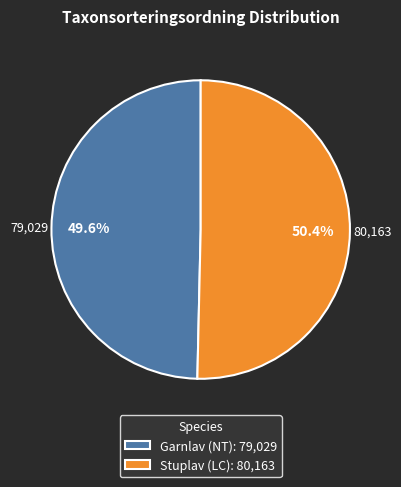

What portion of the pie excludes Stuplav (LC)?

49.6%